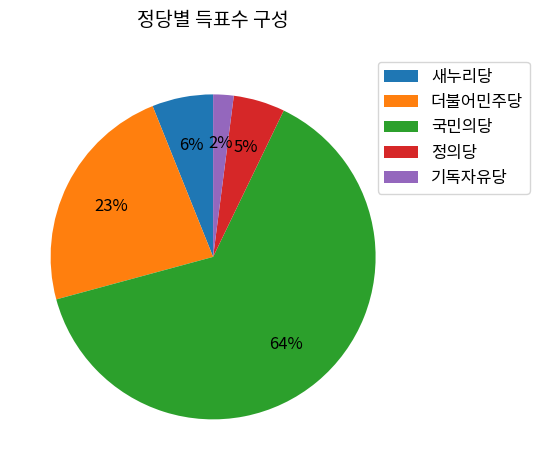

True or false: 정의당 accounts for 12% of the total.

False